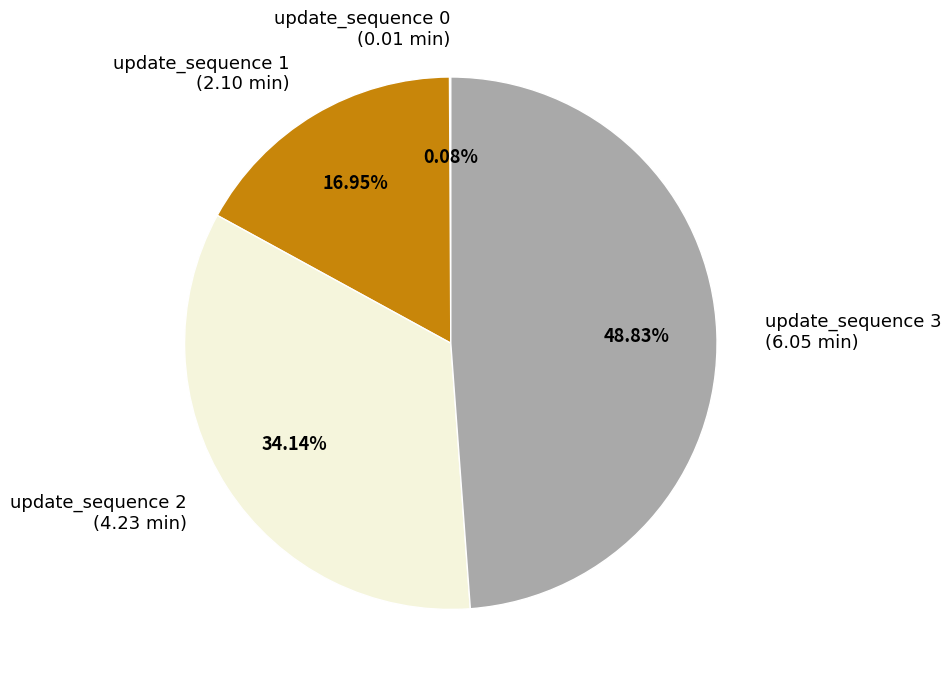

Do update_sequence 3 (6.05 min) and update_sequence 1 (2.10 min) together represent more than half of the pie?

Yes